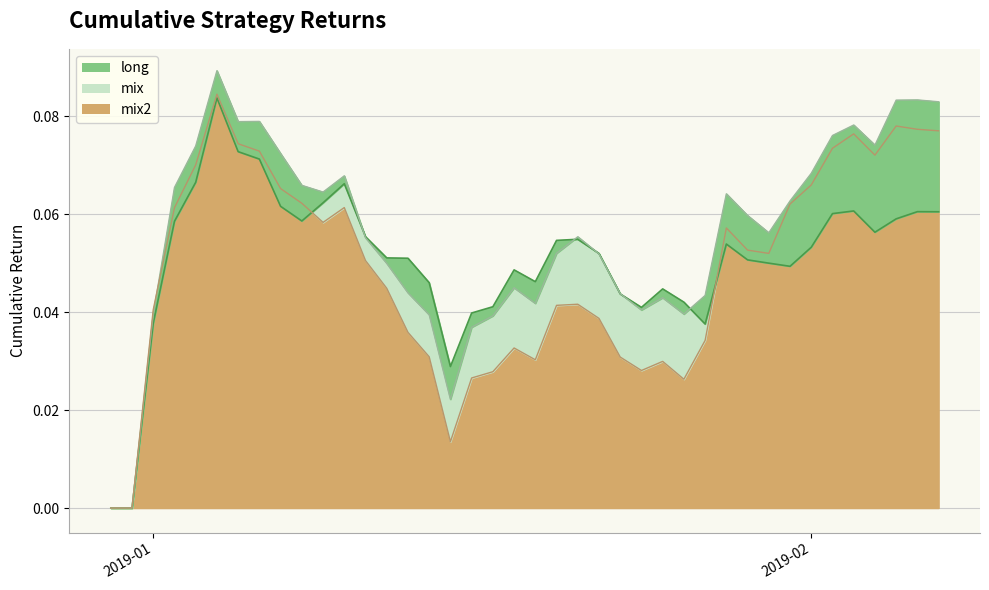

Count the mix values in the range 0 to 1.

40